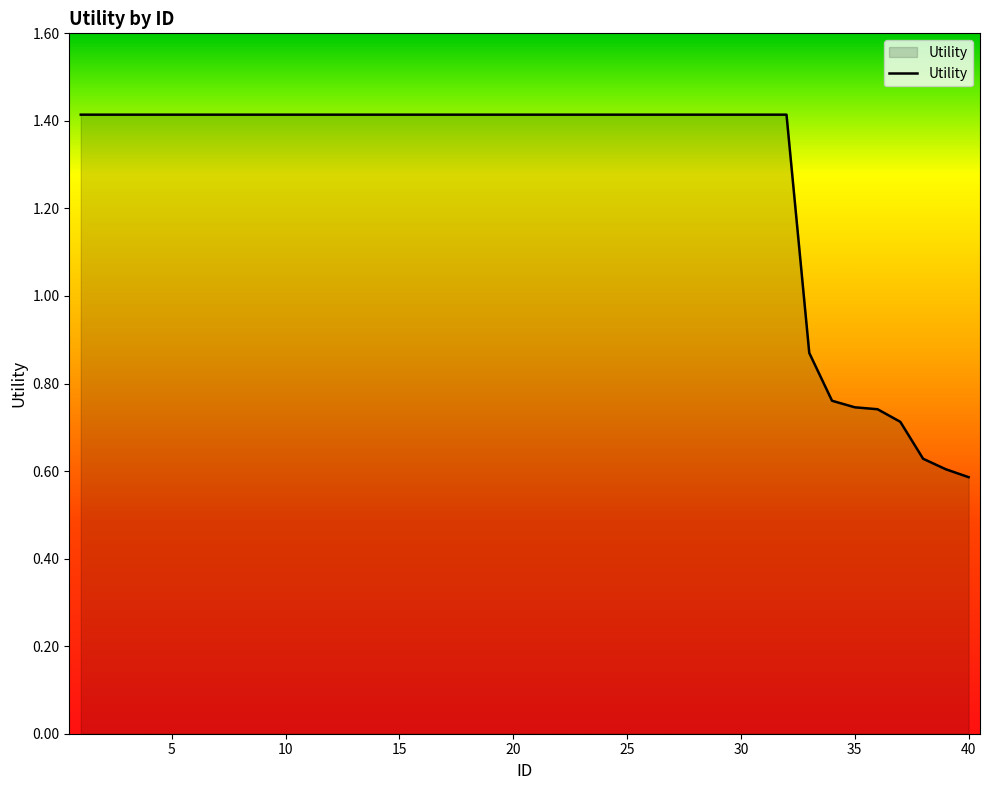

Does the chart display data point markers on the line(s)?

No